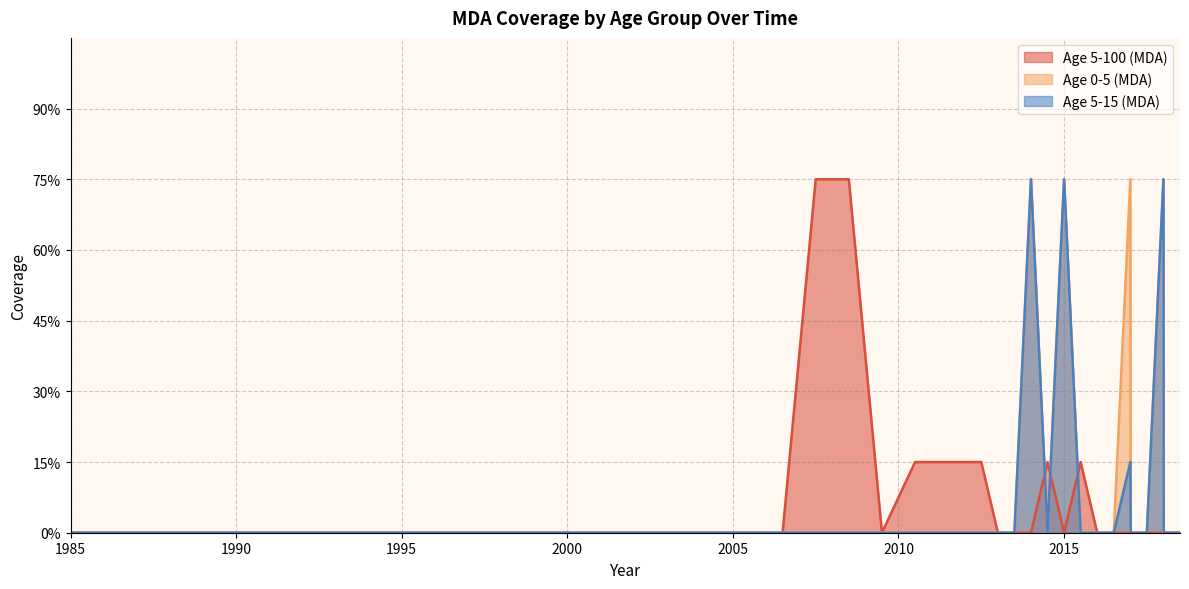

At which category is the sum across all series the highest?

2017.01